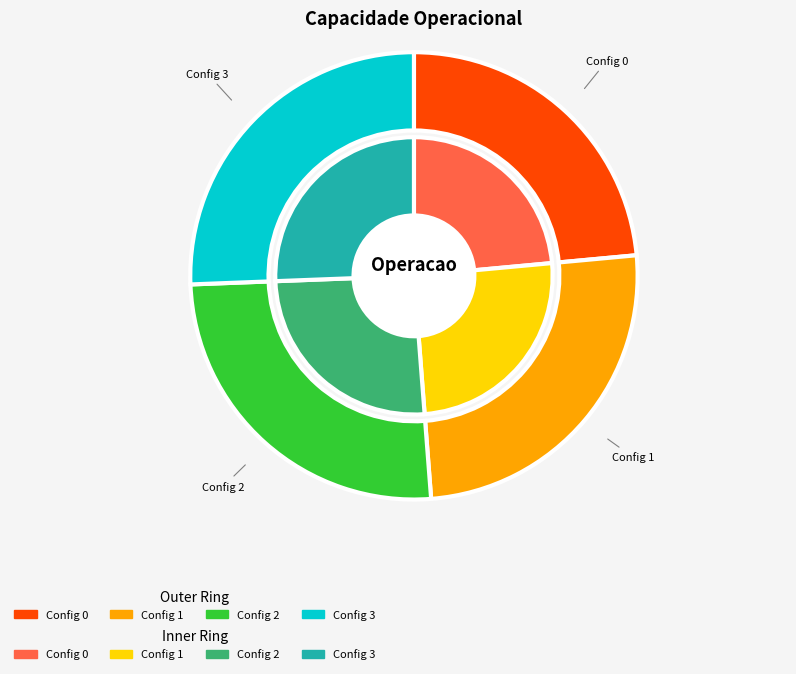

Approximately how many times larger is the value at 0 compared to 2?

0.9